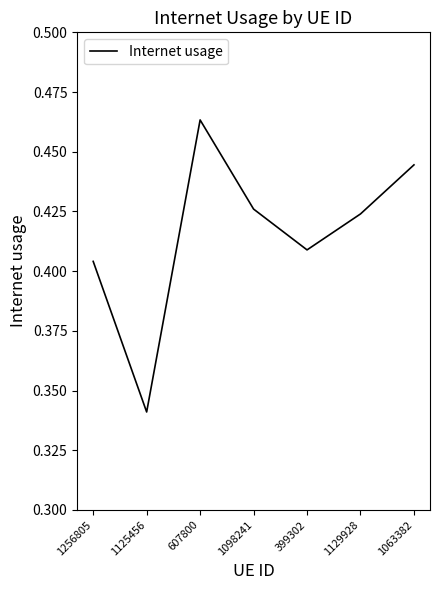

The chart shows a value of 0.7 at 1098241. True or false?

False